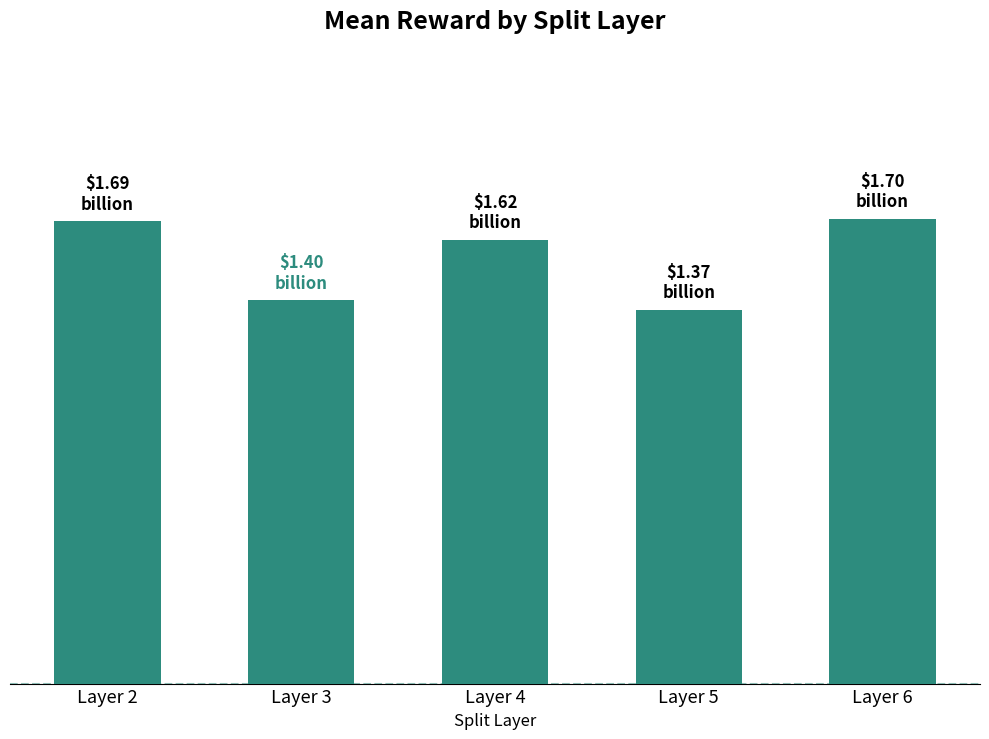

List the labels in order of value, smallest first.

Layer 5, Layer 3, Layer 4, Layer 2, Layer 6